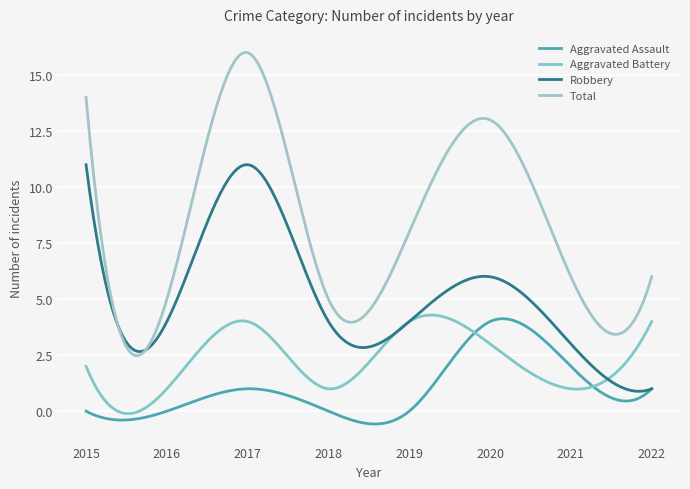

Which series has the largest total across all categories?

Total